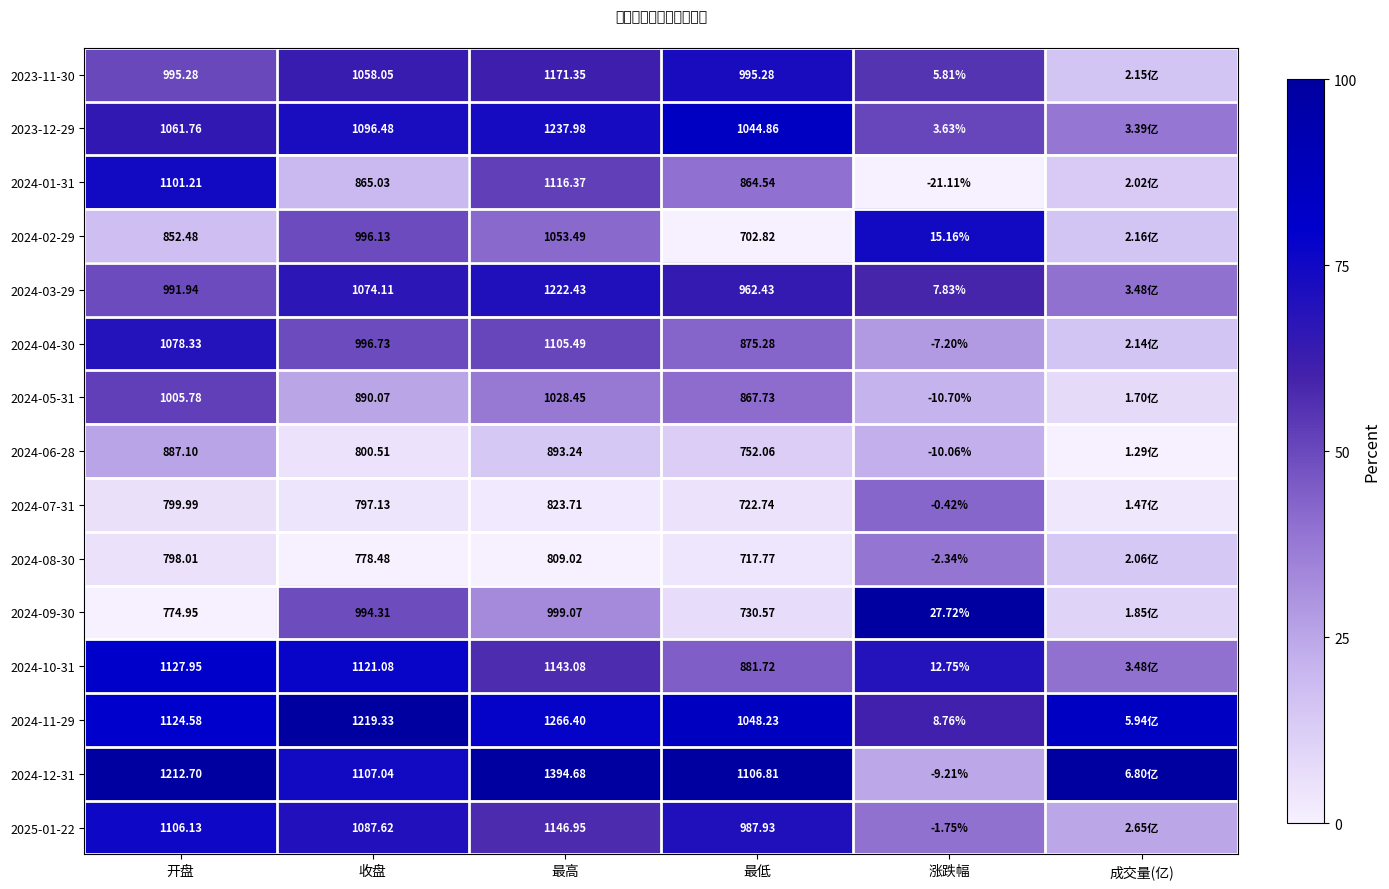

Is the value of 2024-09-30 at 最高 greater than the value of 2024-04-30 at 涨跌幅?

Yes